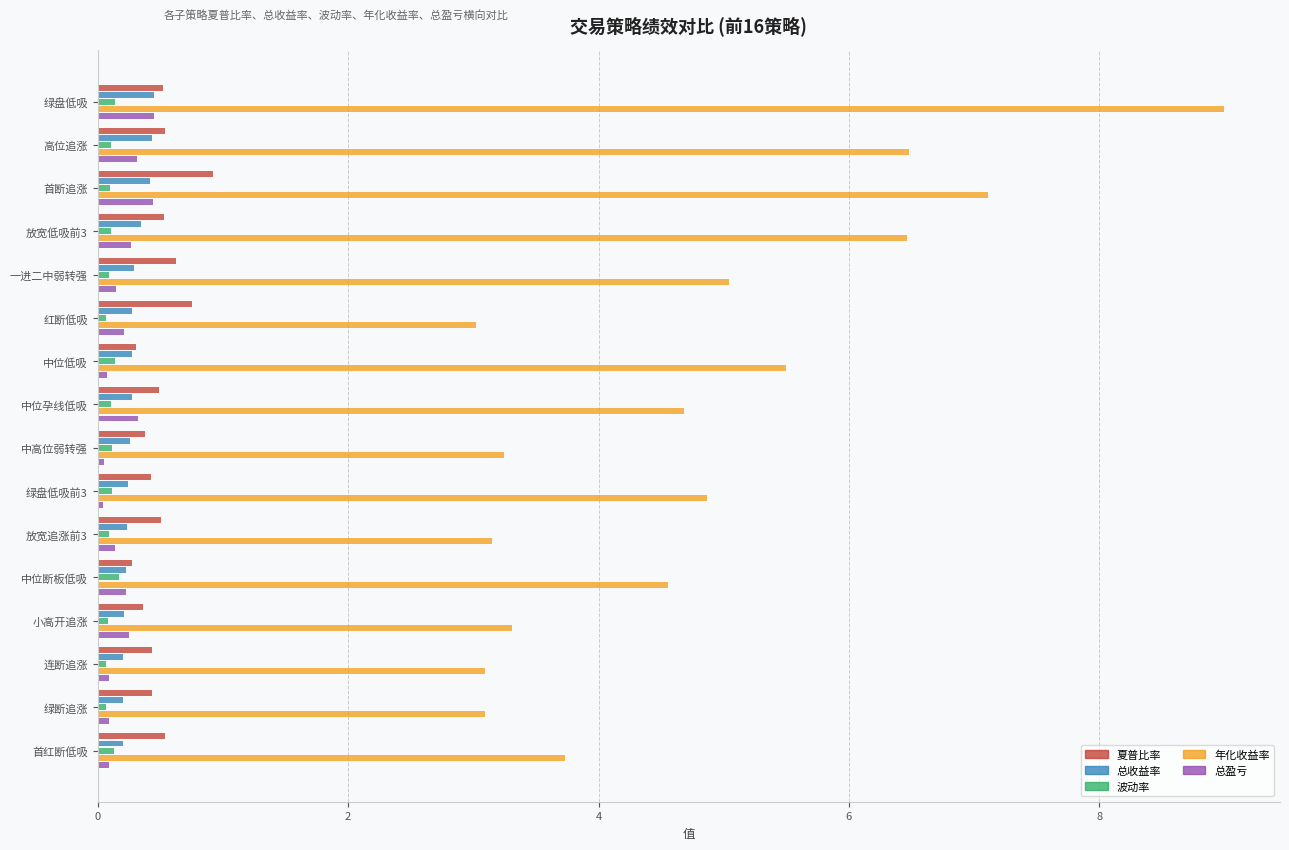

What is the difference between the maximum and minimum values in the 波动率 series?

0.1